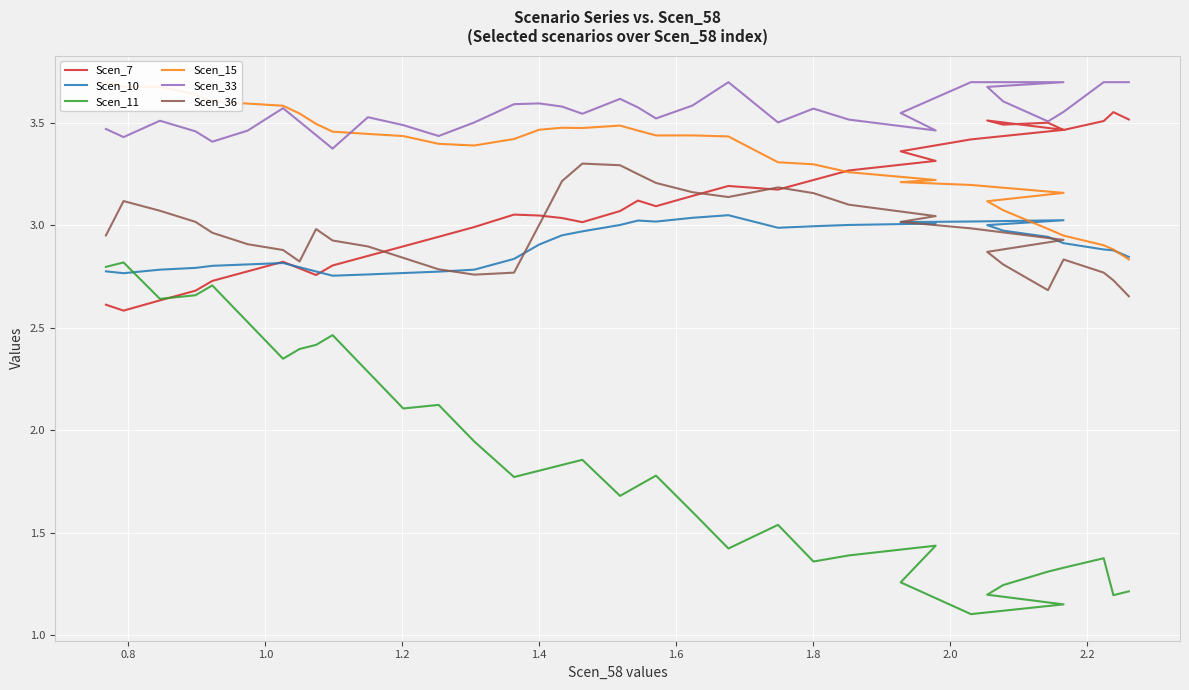

How many data points does each series have?

37